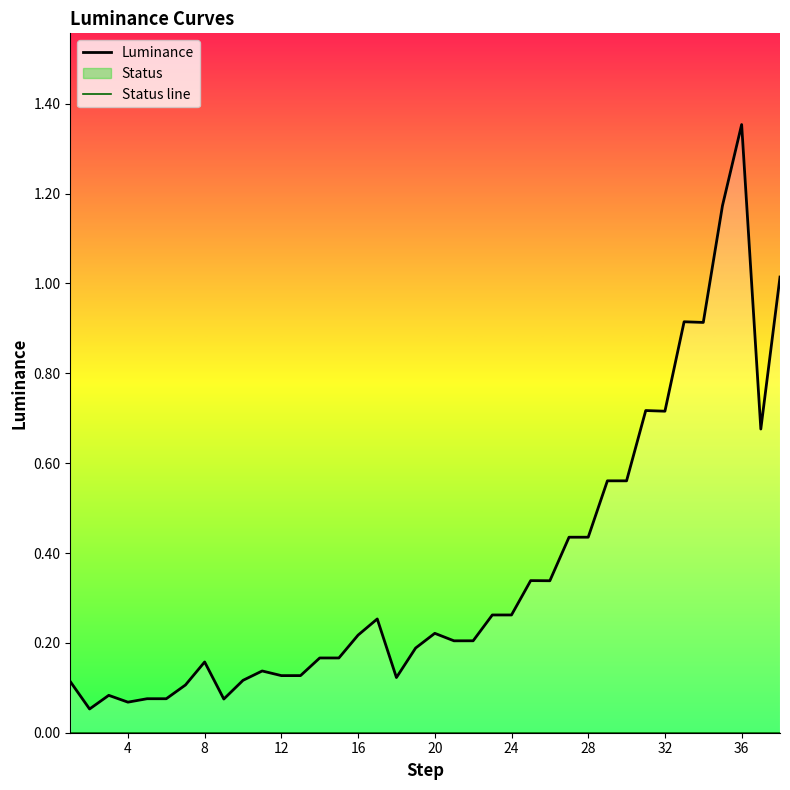

True or false: Luminance and Status line intersect in this chart.

False